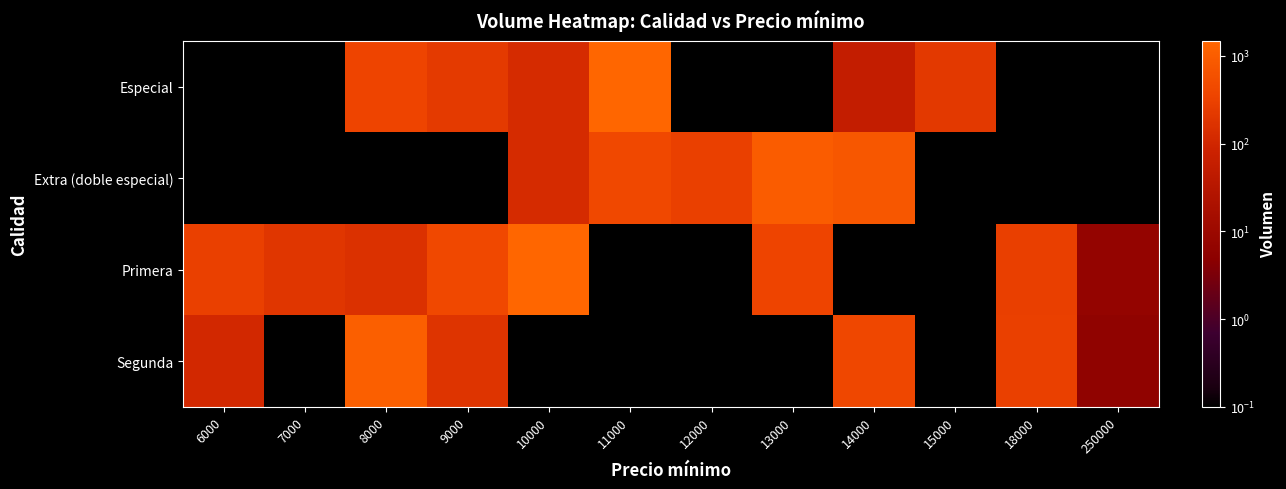

At which category does the chart reach its peak across all series?

10000